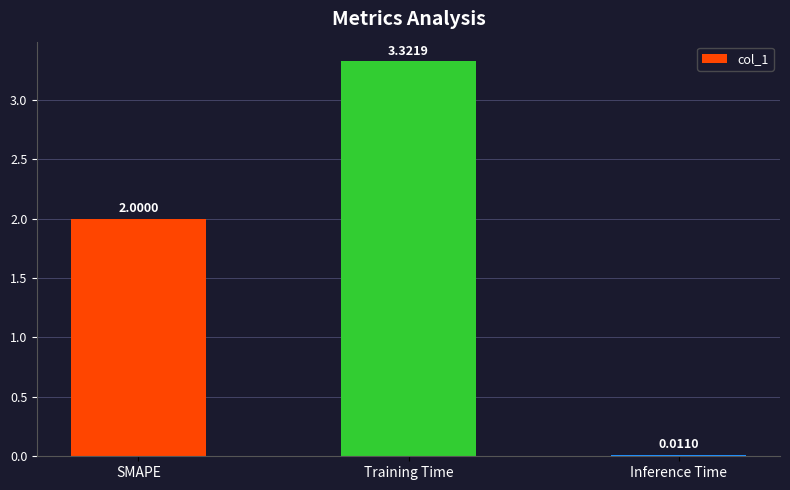

Where is the data nearest to the value 1?

Inference Time